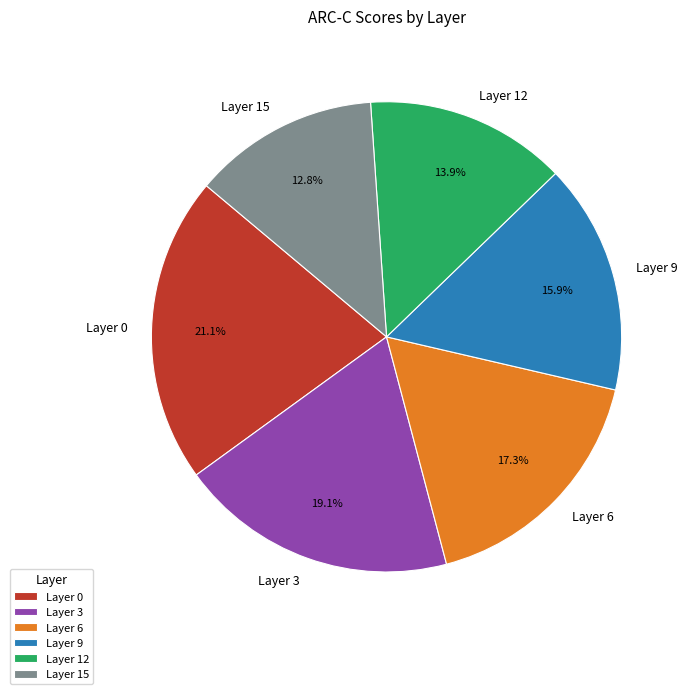

What is the total percentage of Layer 3 and Layer 9?

35.0%